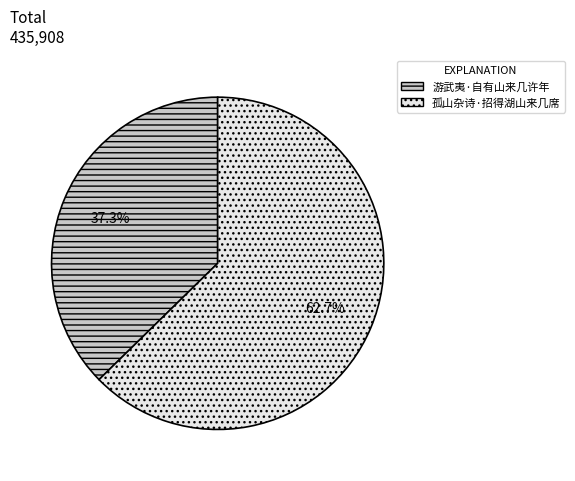

Which category accounts for the majority?

孤山杂诗·招得湖山来几席